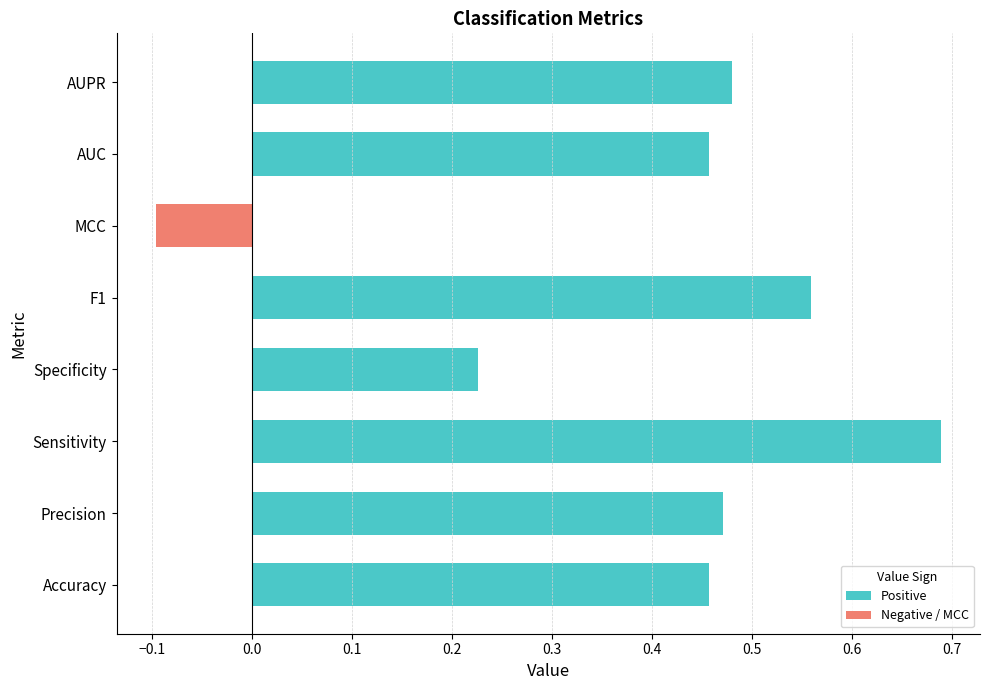

How many values are between 0 and 1?

7